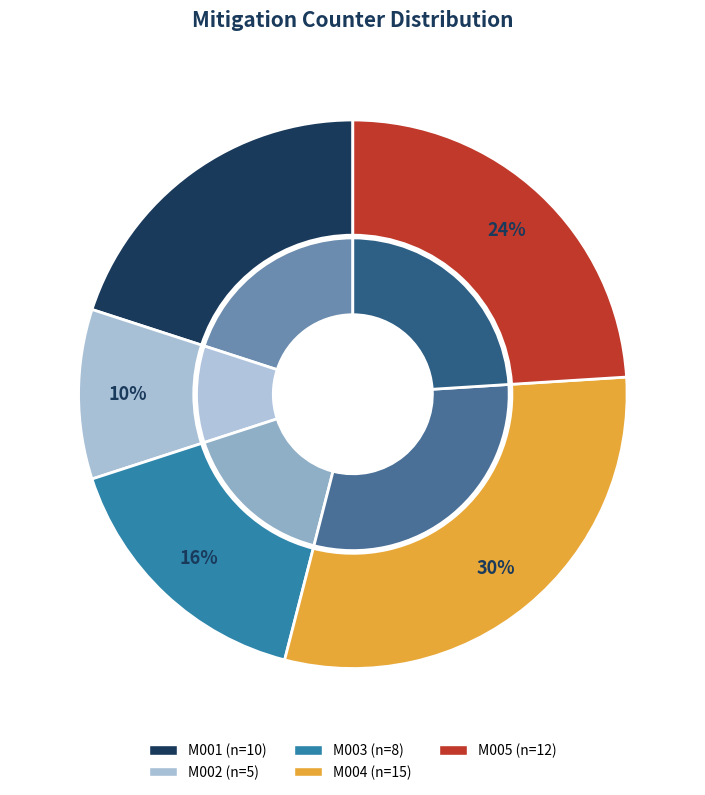

Does M002 represent more than half of the total?

No